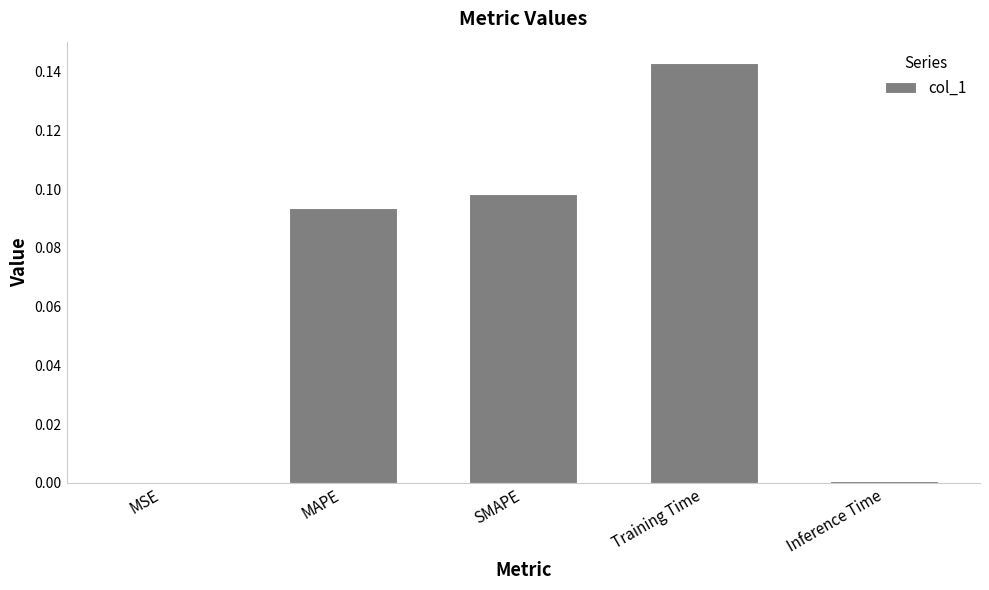

Is it true that the value at MSE is 0.0?

True